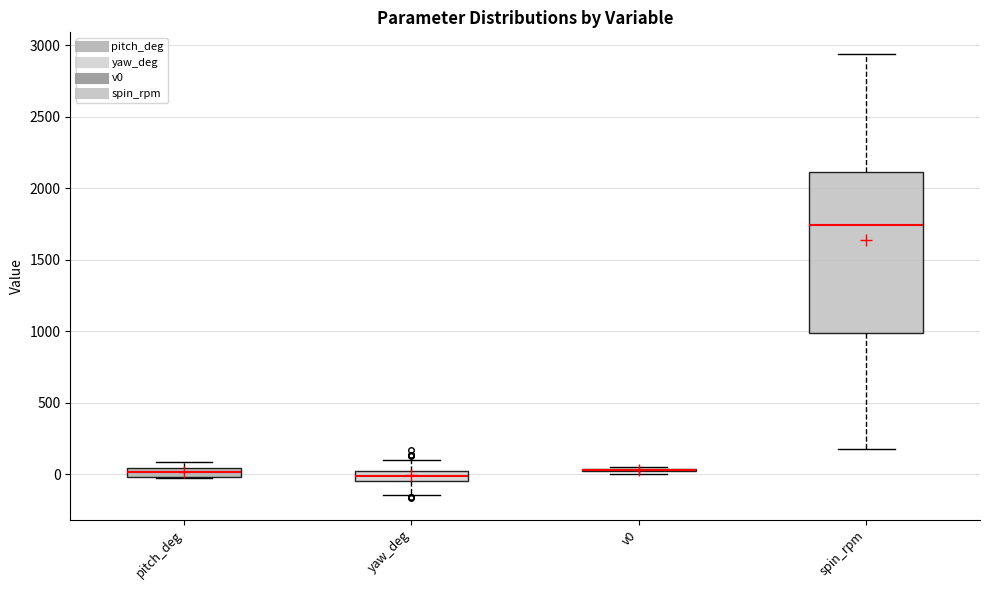

Comparing the boxes themselves (not the whiskers), which one is the tallest?

spin_rpm